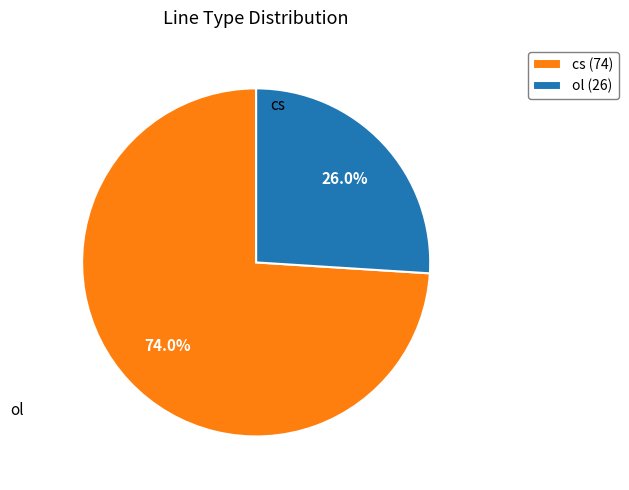

How many segments does this pie chart have?

2